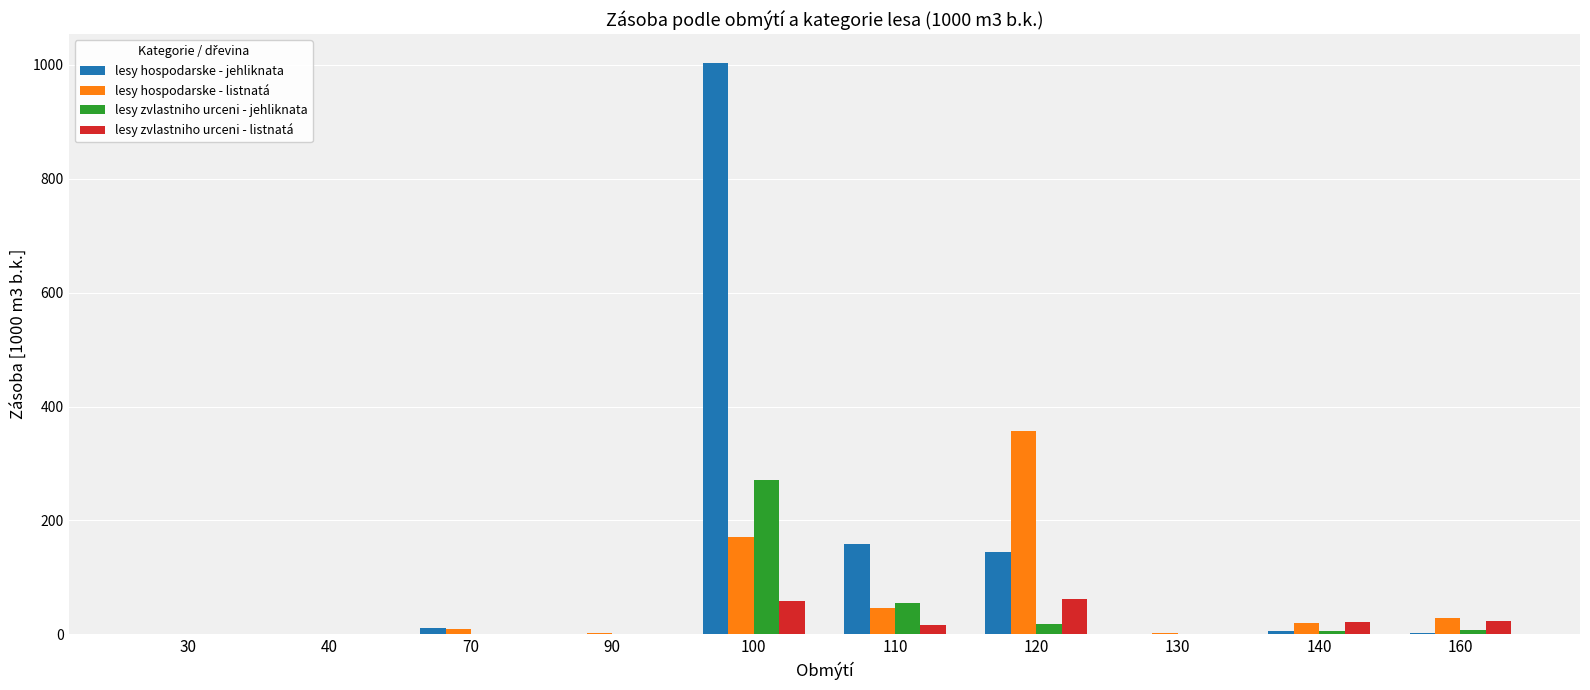

Which series has the largest total across all categories?

lesy hospodarske - jehliknata